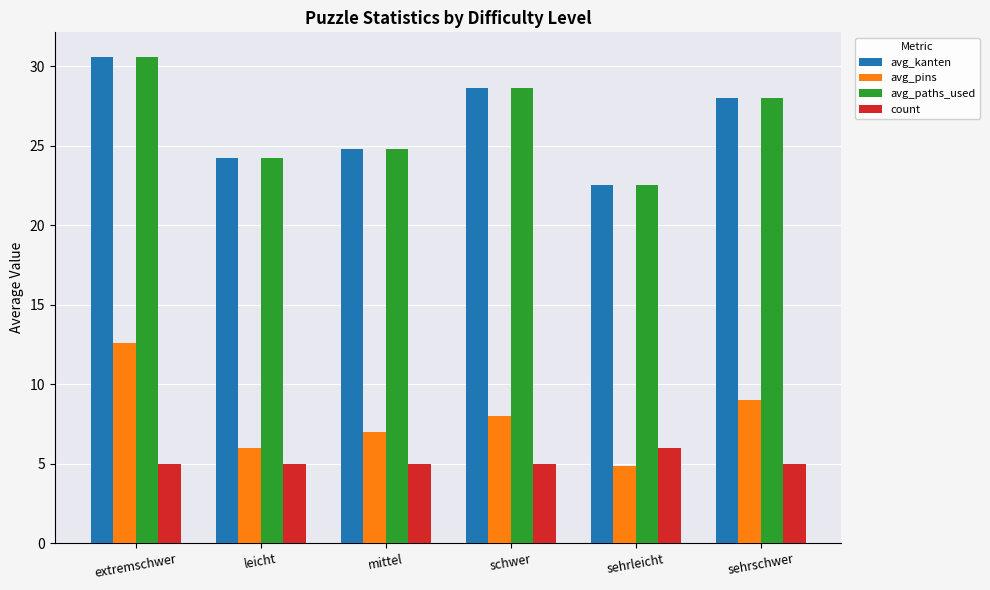

Reading left to right, what are all the values shown in this chart?

avg_kanten: extremschwer=30.6	leicht=24.2	mittel=24.8	schwer=28.6	sehrleicht=22.5	sehrschwer=28.0
avg_pins: extremschwer=12.6	leicht=6.0	mittel=7.0	schwer=8.0	sehrleicht=4.8	sehrschwer=9.0
avg_paths_used: extremschwer=30.6	leicht=24.2	mittel=24.8	schwer=28.6	sehrleicht=22.5	sehrschwer=28.0
count: extremschwer=5.0	leicht=5.0	mittel=5.0	schwer=5.0	sehrleicht=6.0	sehrschwer=5.0